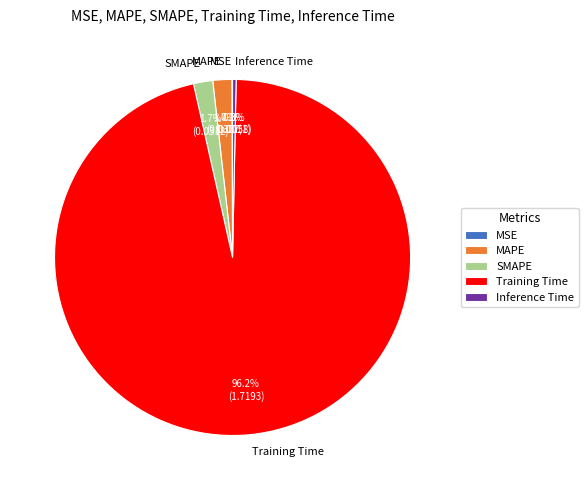

Do MAPE and Inference Time together represent more than half of the pie?

No